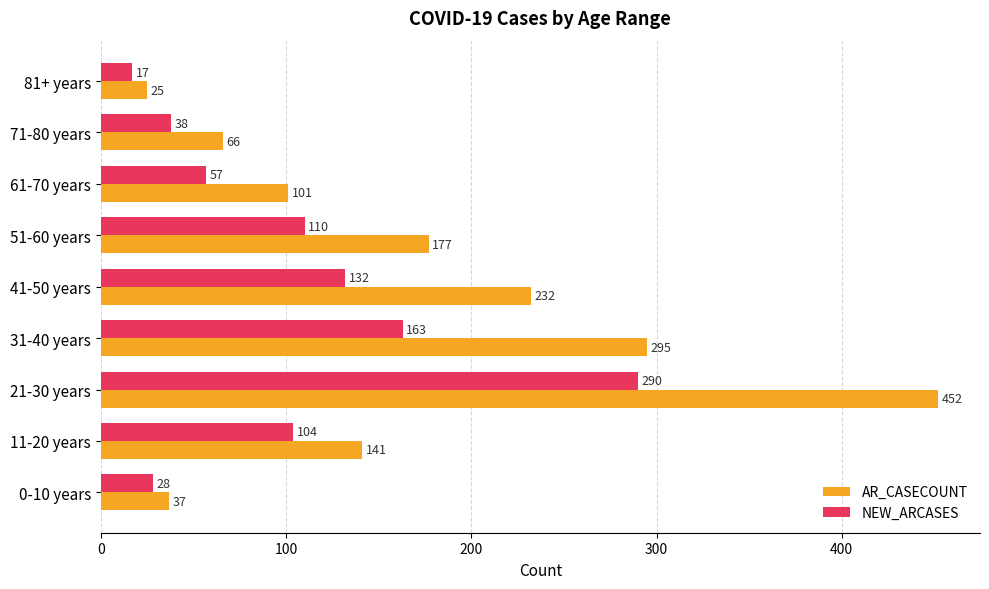

What is the smallest value displayed?

17